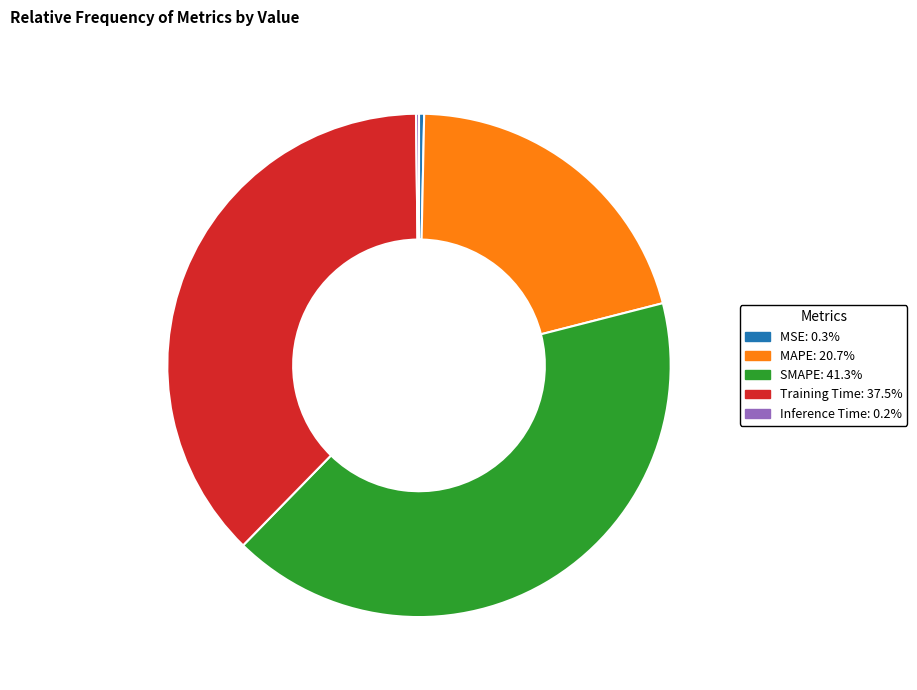

Is there any slice that represents more than half of the pie?

No